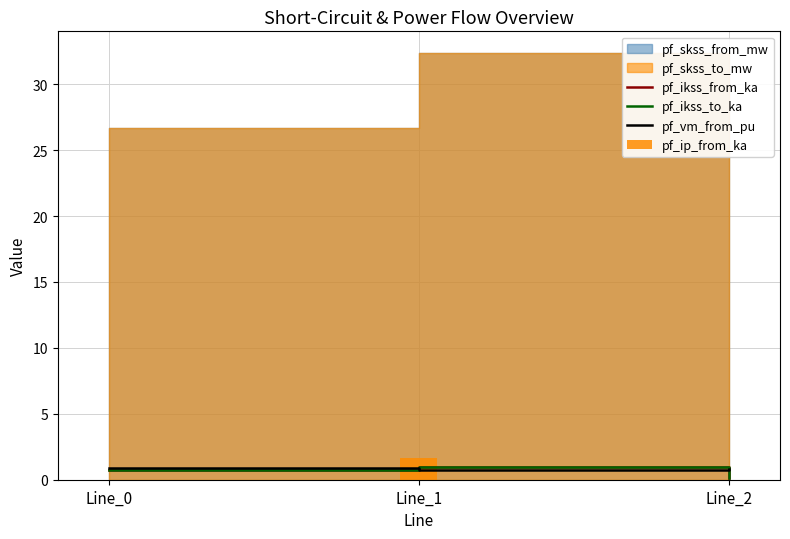

Which series has the largest total across all categories?

pf_vm_from_pu